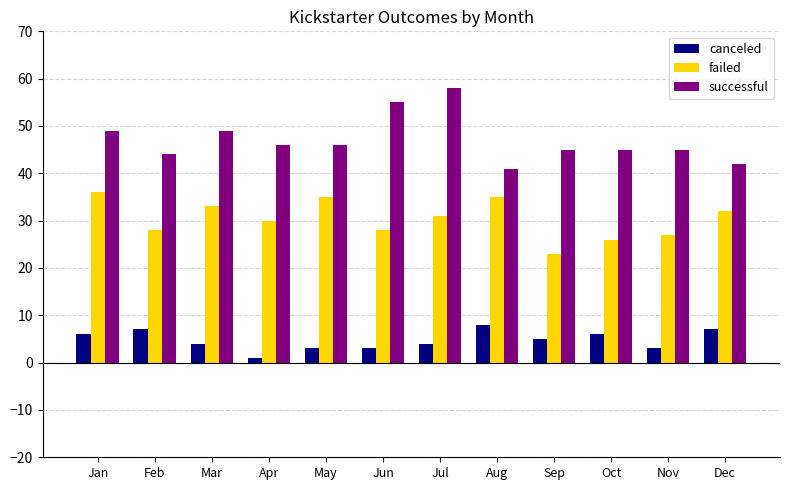

What value does the canceled series have at Apr?

1